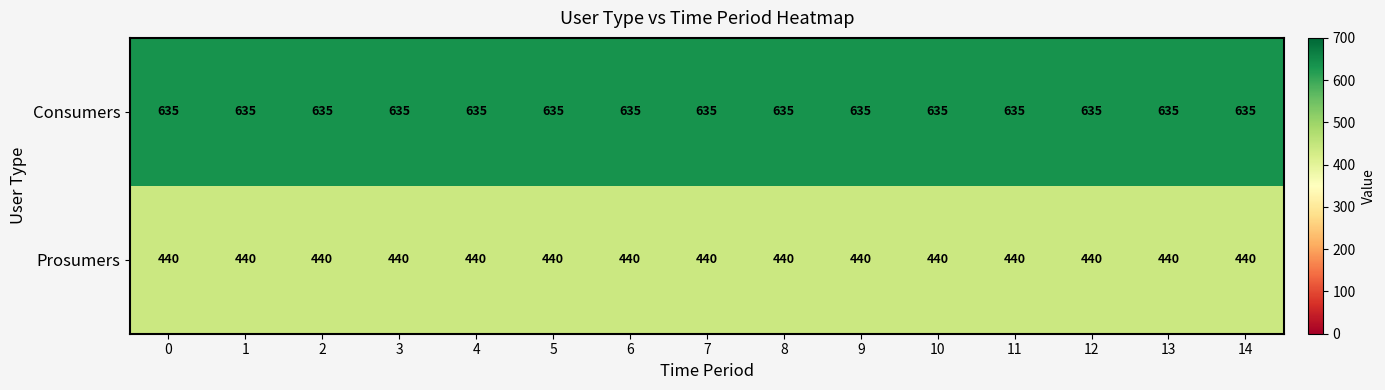

Rank the series at 5 from highest to lowest value.

Consumers, Prosumers